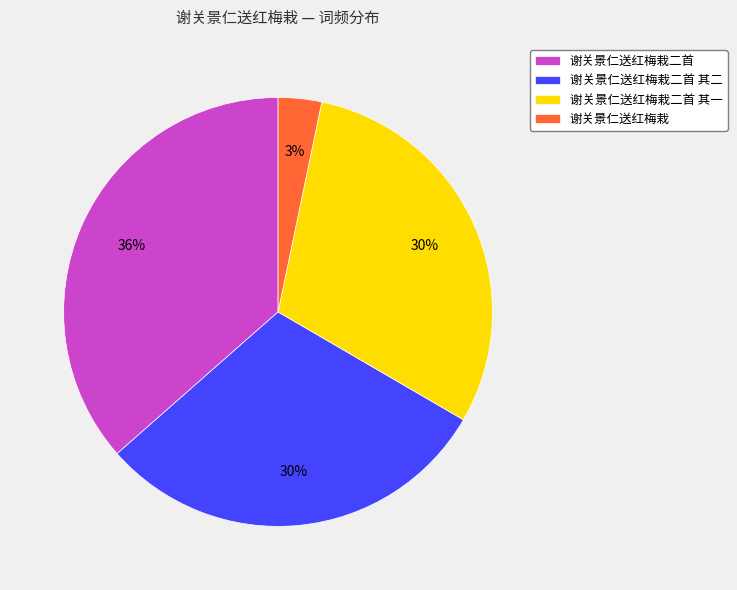

Is it true that 谢关景仁送红梅栽二首 其一 is 40% of the pie?

False